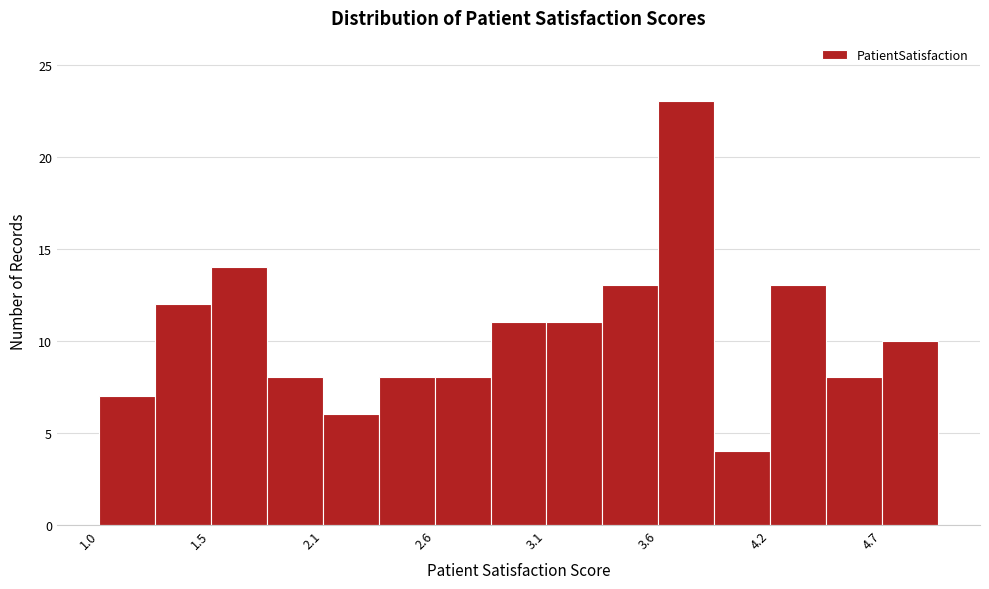

Read against the x-axis, roughly where is the centre of the tallest bar?

3.8